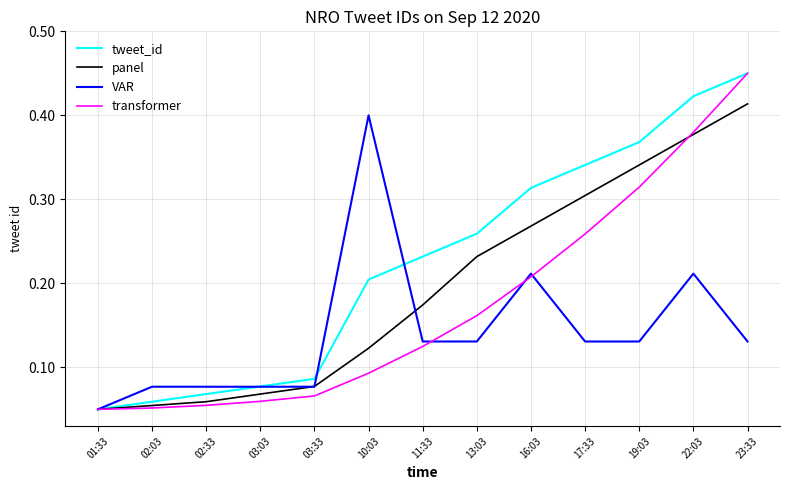

How many tweet_id values are between 0 and 1?

13